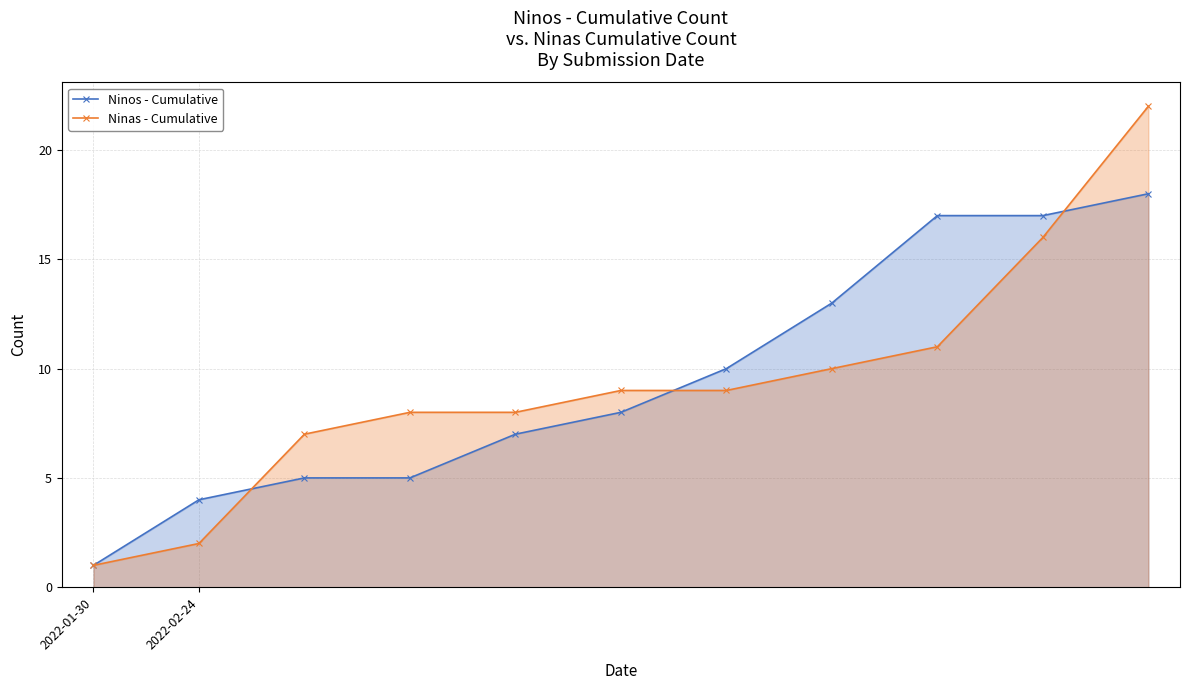

Which series has the widest spread of values?

Ninas - Cumulative